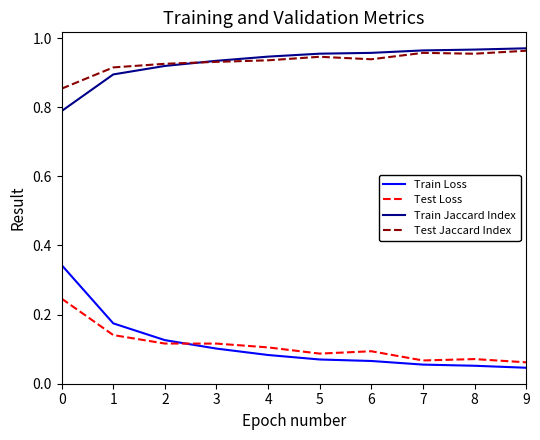

Which series has the largest range (max minus min)?

Train Loss